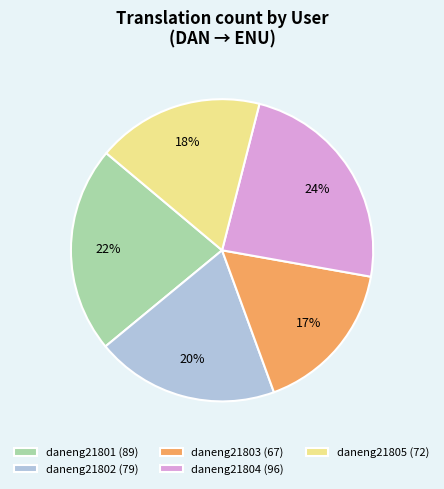

Which slice is the smallest?

daneng21803